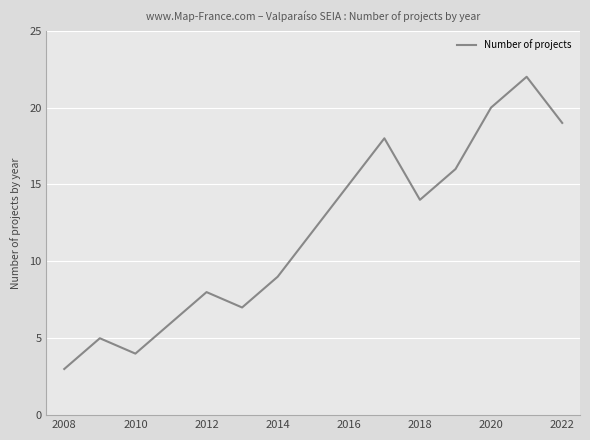

What is the maximum value shown in the chart?

22